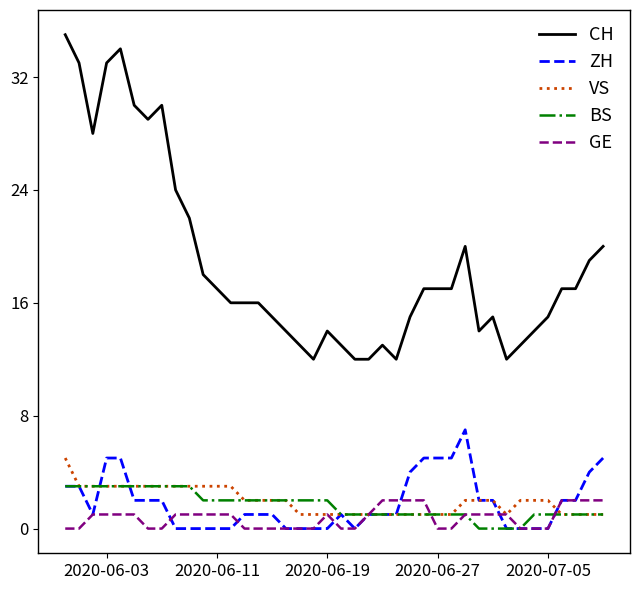

What are all the series names shown in the legend?

CH, ZH, VS, BS, GE